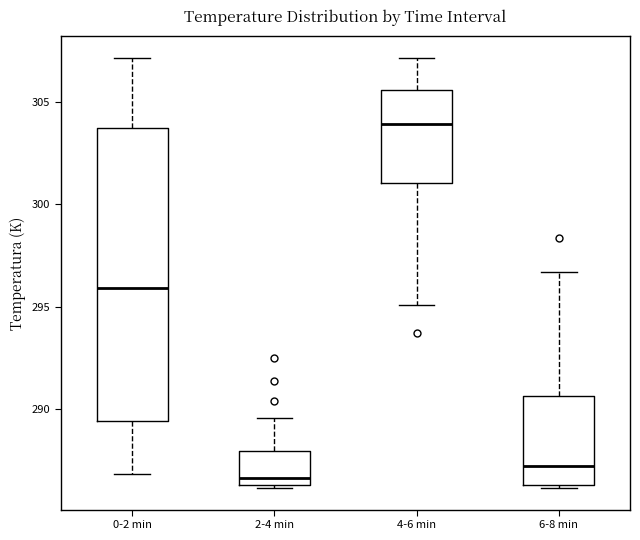

Comparing the boxes themselves (not the whiskers), which one is the tallest?

0-2 min